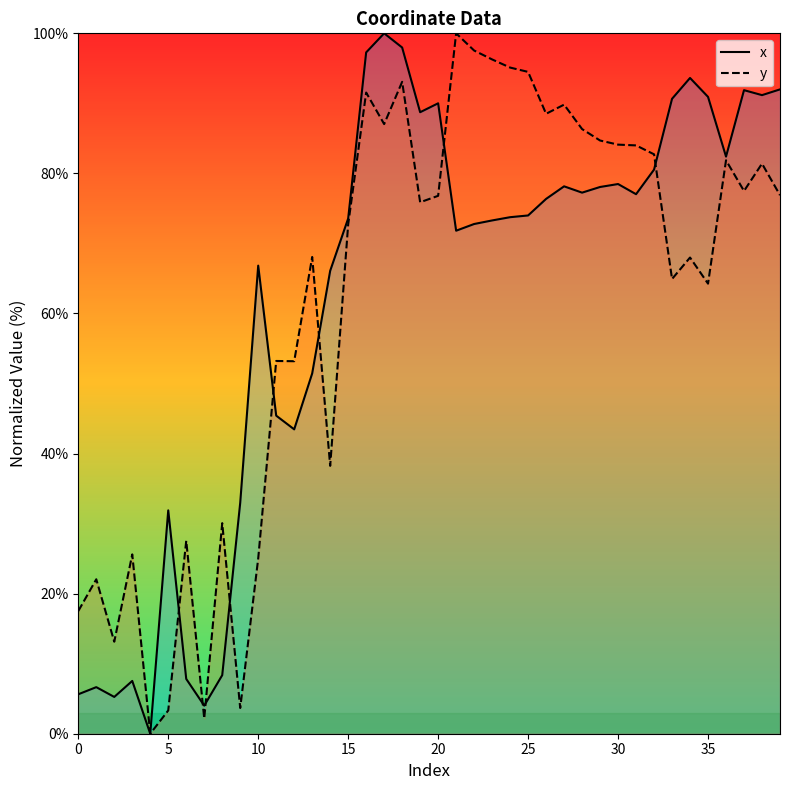

At 20, list the series in order from smallest to largest.

y, x